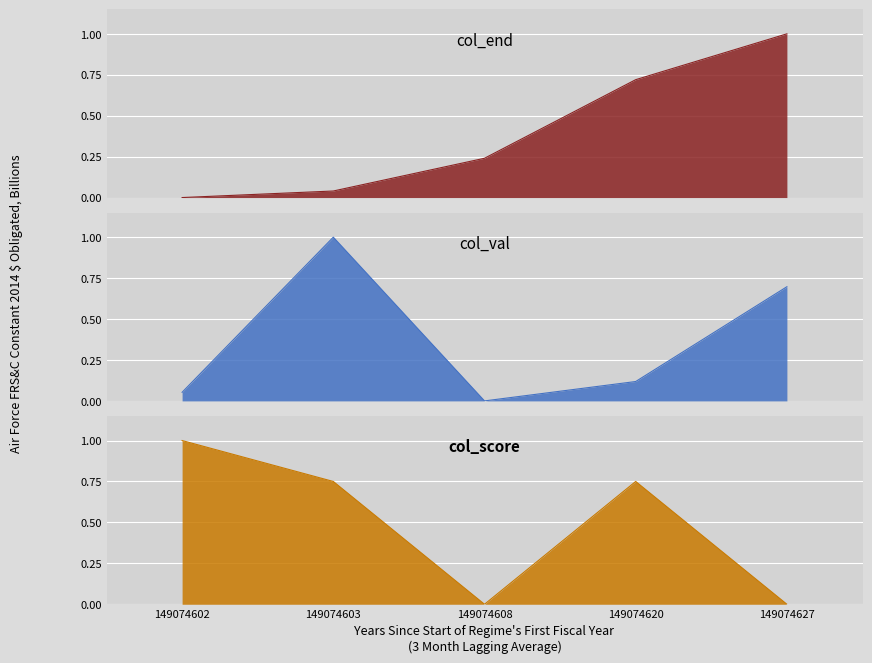

Which category has the lowest value in the col_val series?

149074608